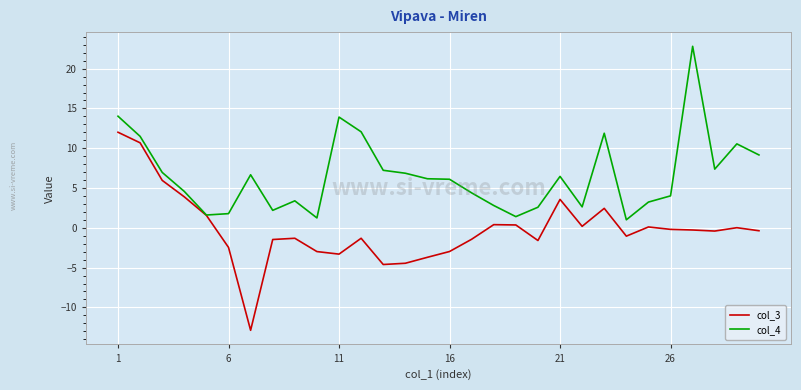

What is the highest value of the col_4 series?

22.8